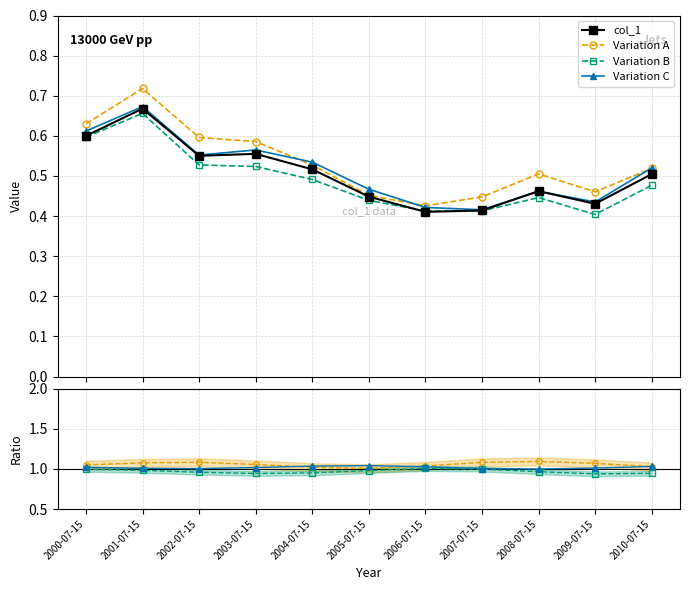

How many times do Variation C and Variation A cross each other?

3